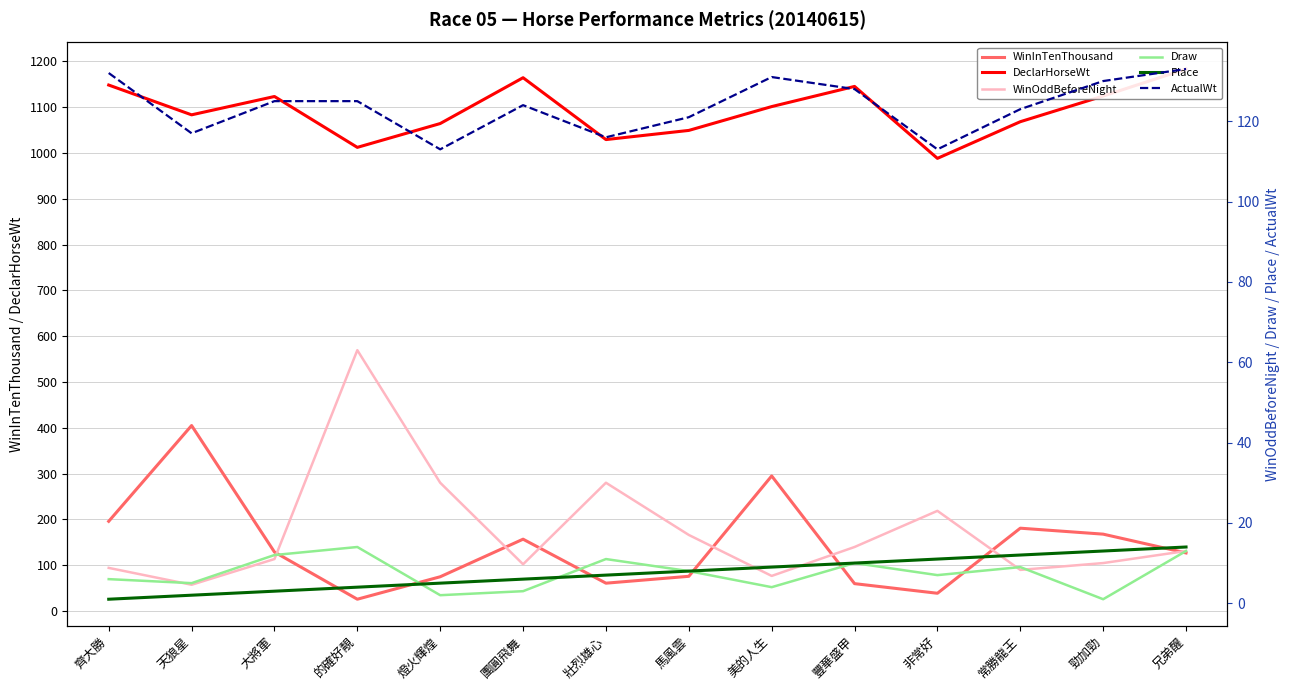

Reading left to right, extract all data points from this chart.

WinInTenThousand: 196.0	405.0	129.0	26.0	75.0	157.0	61.0	76.0	295.0	60.0	39.0	181.0	168.0	127.0
DeclarHorseWt: 1148.0	1083.0	1123.0	1012.0	1064.0	1164.0	1029.0	1049.0	1101.0	1145.0	988.0	1068.0	1124.0	1183.0
WinOddBeforeNight: 8.8	4.6	11.0	63.0	30.0	9.7	30.0	17.0	6.8	14.0	23.0	8.3	10.0	13.0
Draw: 6.0	5.0	12.0	14.0	2.0	3.0	11.0	8.0	4.0	10.0	7.0	9.0	1.0	13.0
Place: 1.0	2.0	3.0	4.0	5.0	6.0	7.0	8.0	9.0	10.0	11.0	12.0	13.0	14.0
ActualWt: 132.0	117.0	125.0	125.0	113.0	124.0	116.0	121.0	131.0	128.0	113.0	123.0	130.0	133.0